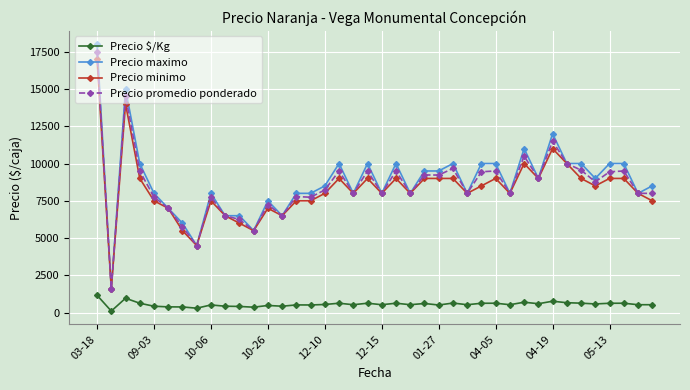

True or false: Precio minimo and Precio $/Kg cross at least once.

False